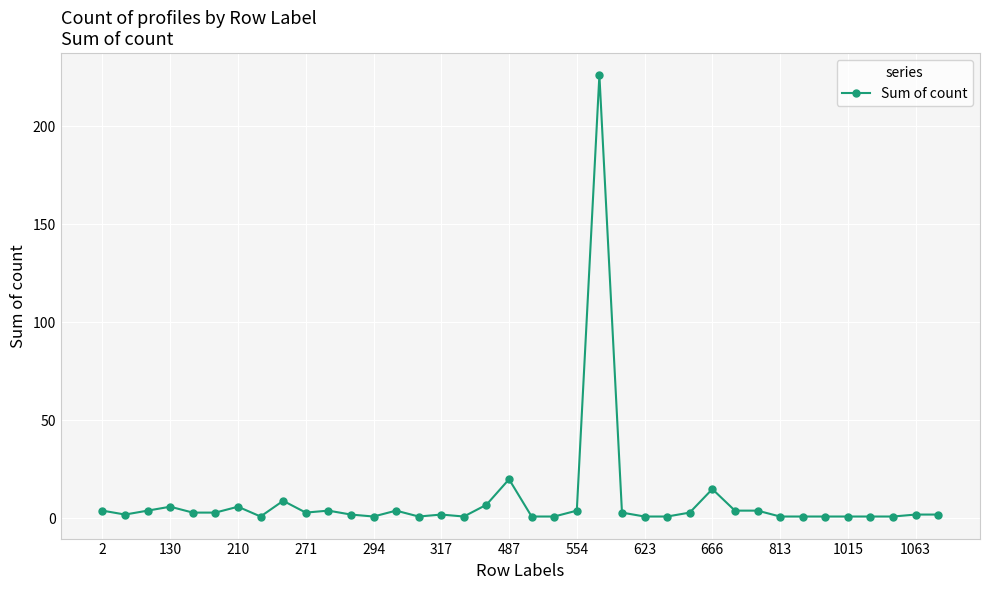

How many data points are less than 3?

19